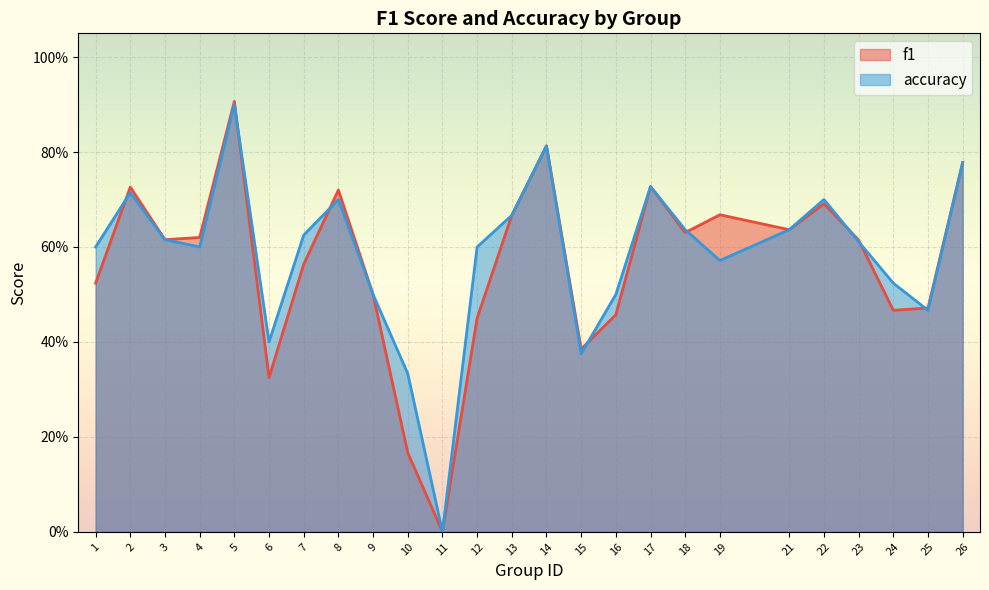

What is the sum of all f1 values?

14.1